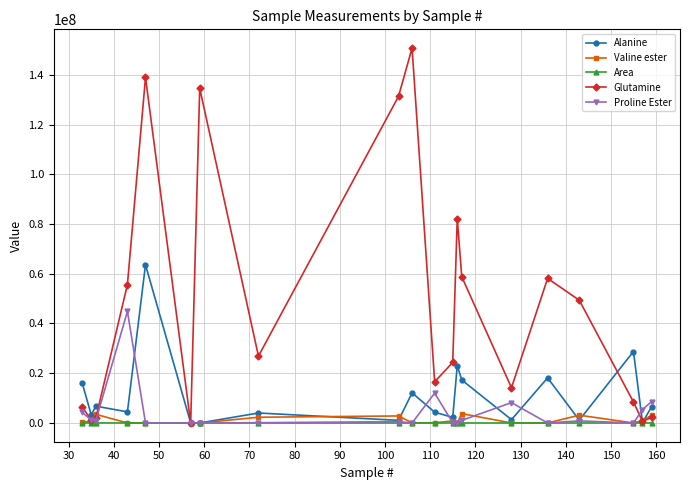

What is the highest value of the Alanine series?

63587800.6